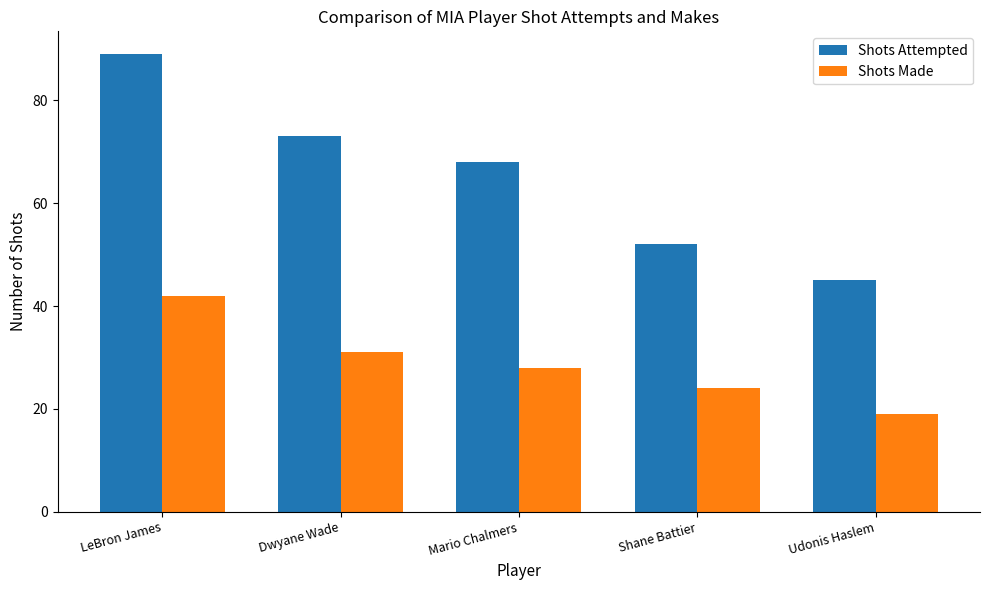

What is the difference between the Shots Attempted values at LeBron James and Dwyane Wade?

16